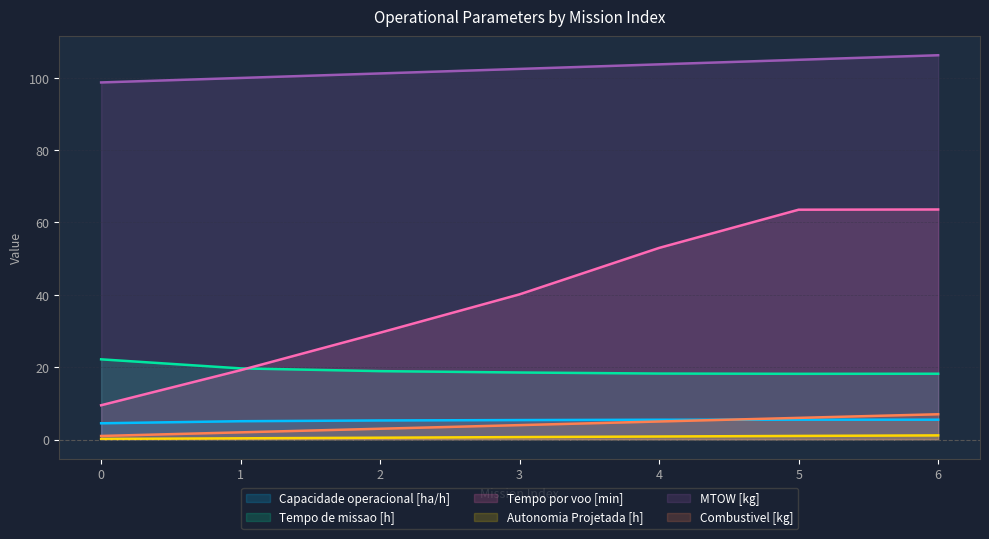

List the labels in order of Tempo de missao [h] value, largest first.

0, 1, 2, 3, 4, 6, 5